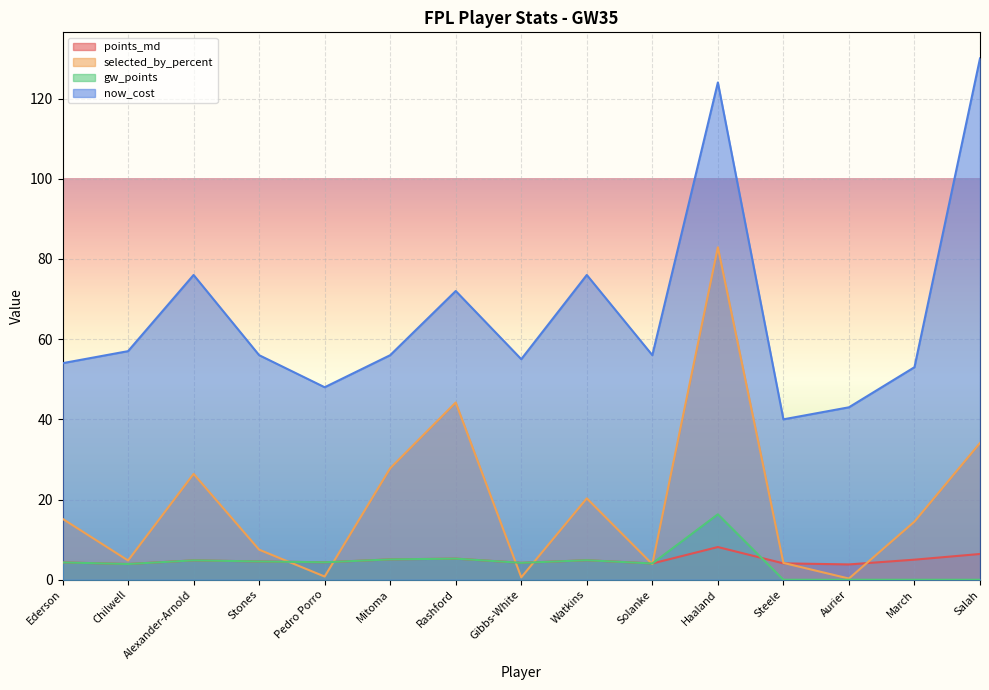

How many data points does each series have?

15